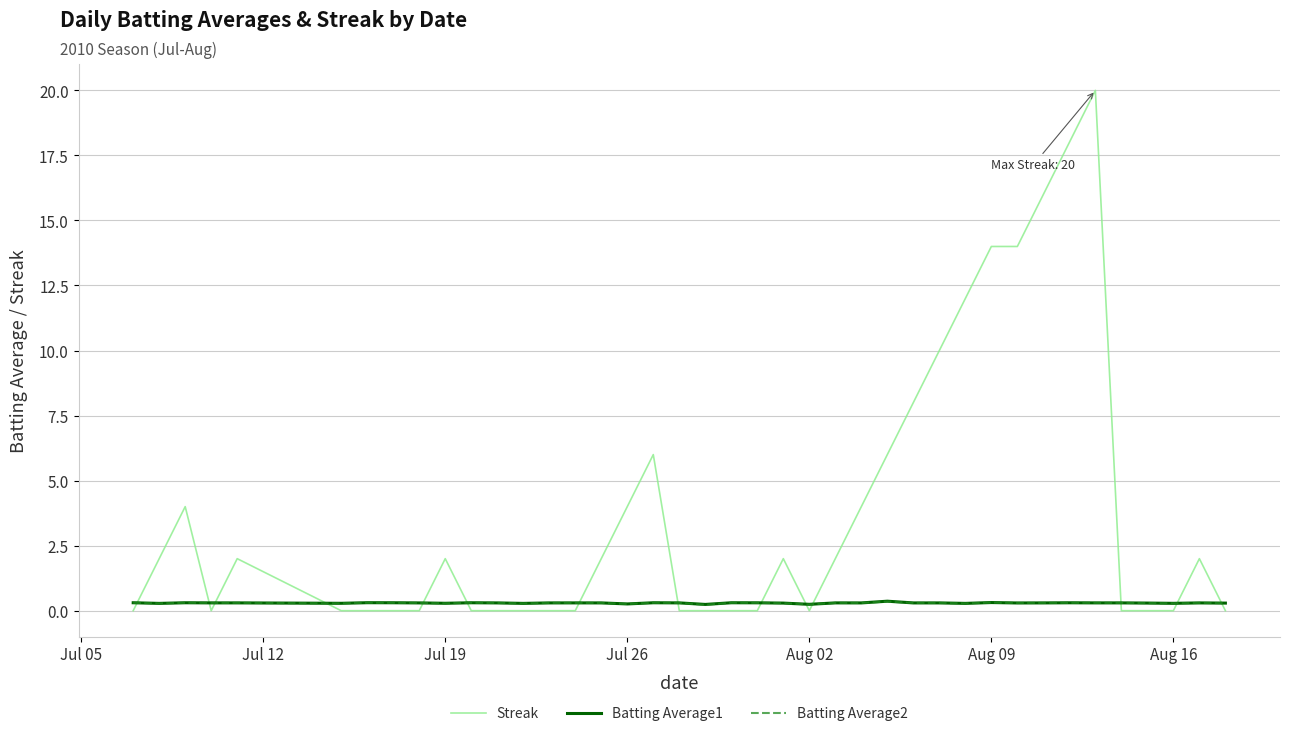

What is the greatest value displayed?

20.0